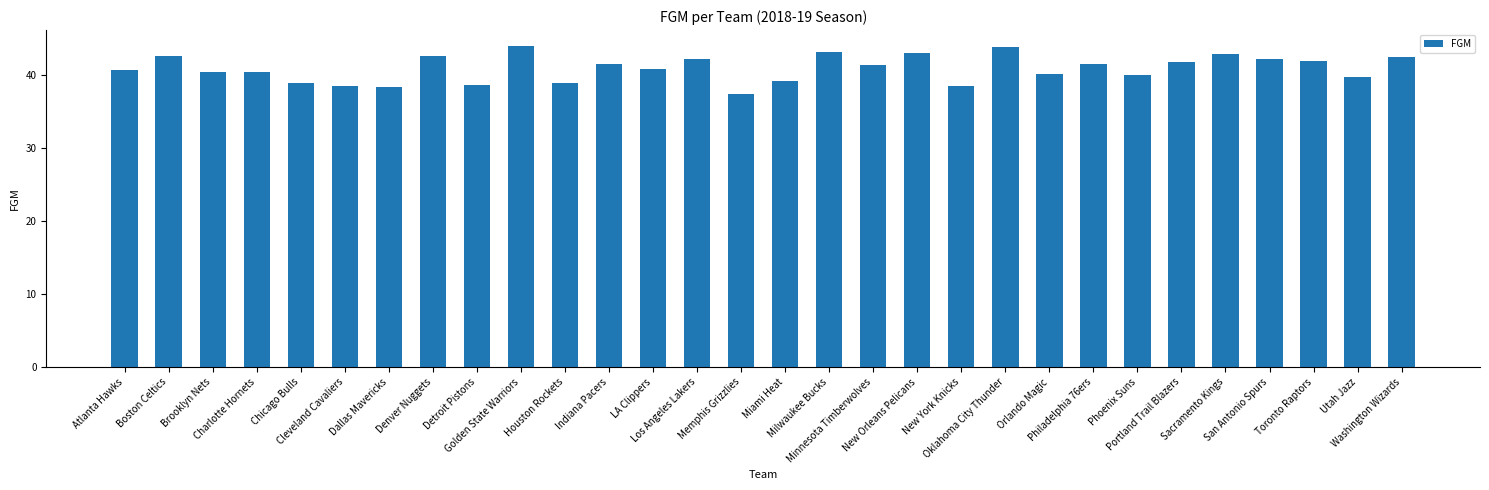

Is it true that the value at Detroit Pistons is 53.3?

False